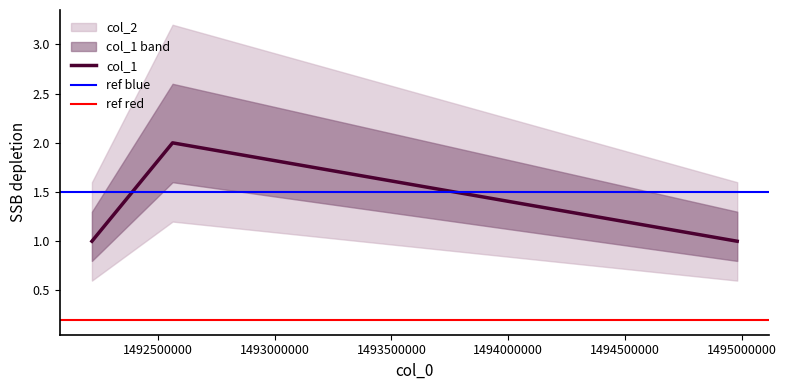

What is the value of the 3rd point from the left?

1